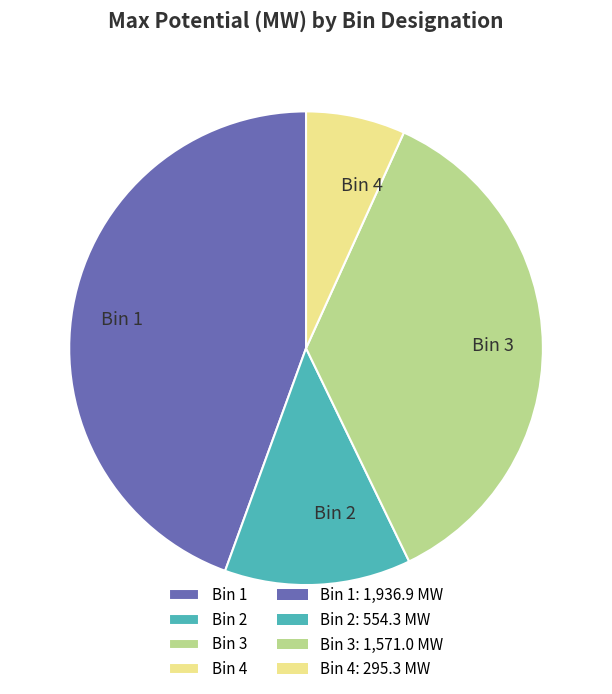

How many segments does this pie chart have?

4